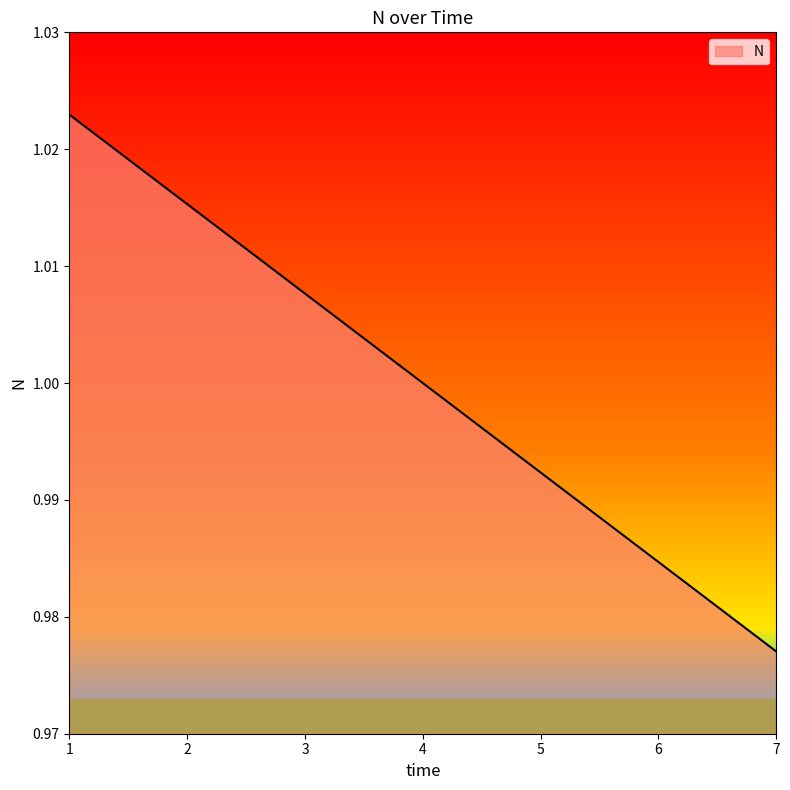

Which category has the lowest value across all series?

7